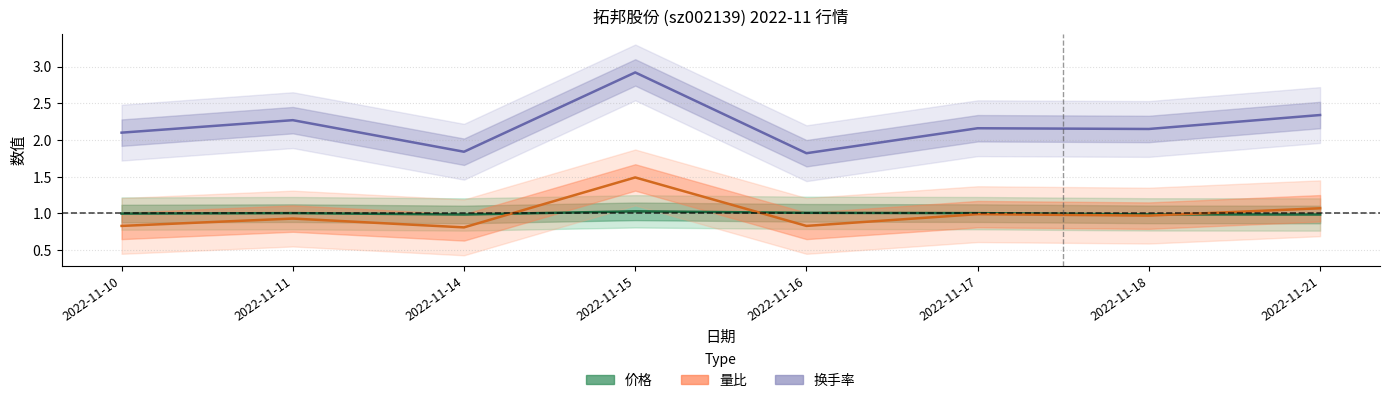

At which label does 量比 reach its minimum?

2022-11-14